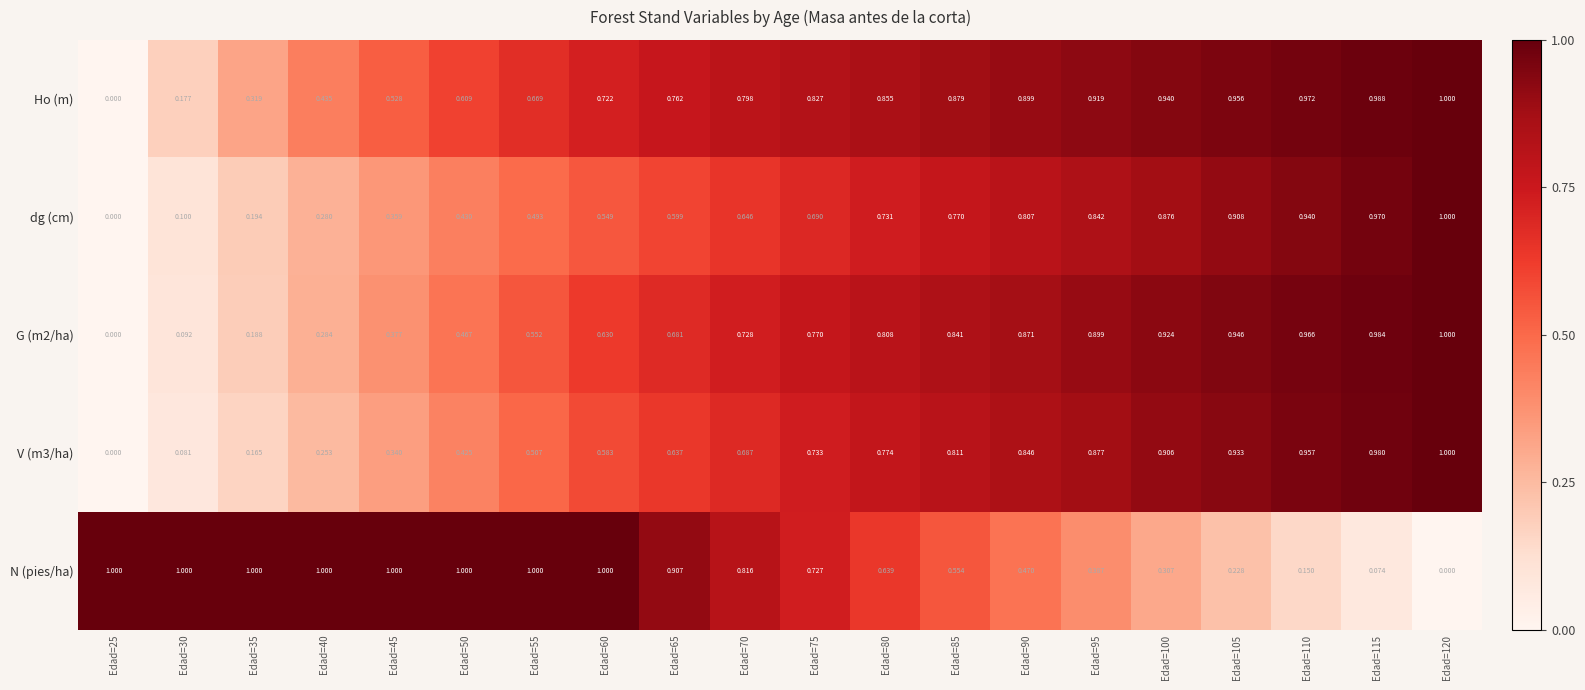

Which series has the largest total across all categories?

Ho (m)